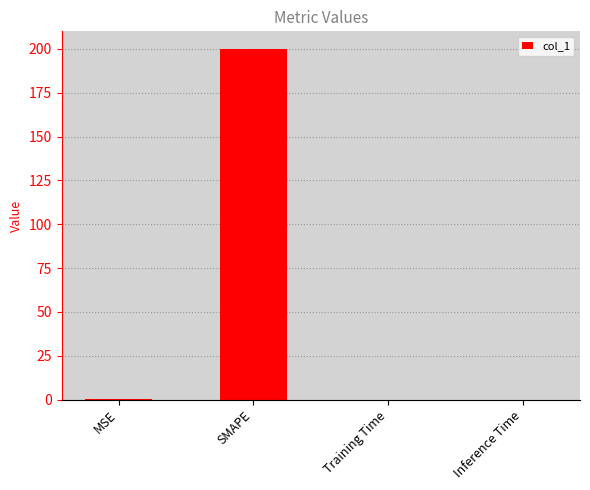

What is the approximate value at SMAPE?

200.0